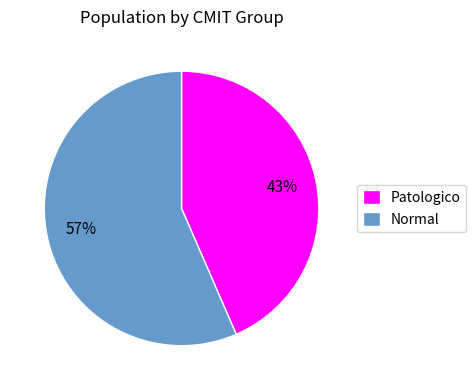

Between Normal and Patologico, which is larger?

Normal